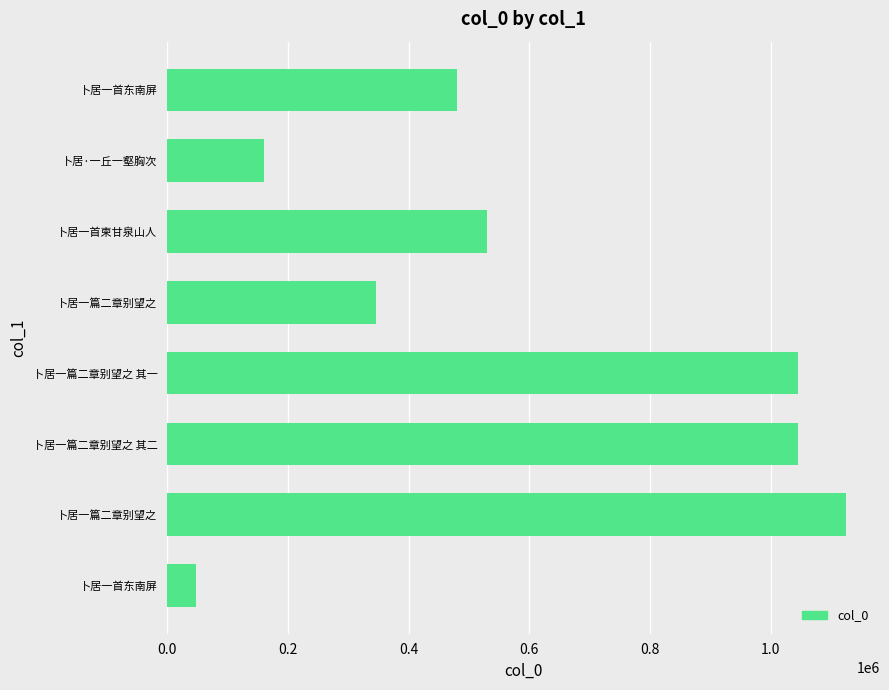

Are the bars horizontal?

Yes